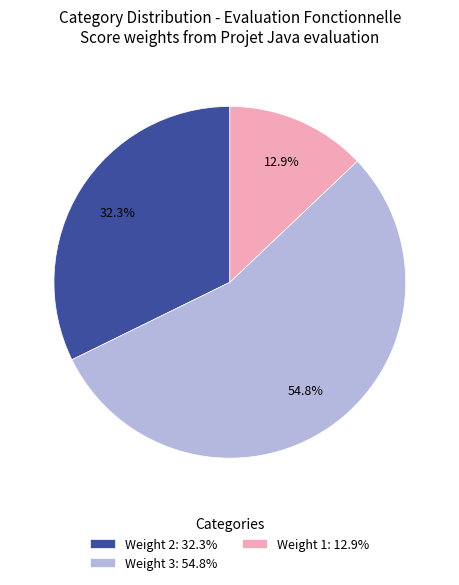

Rank the categories by value from lowest to highest.

Weight 1: 12.9%, Weight 2: 32.3%, Weight 3: 54.8%